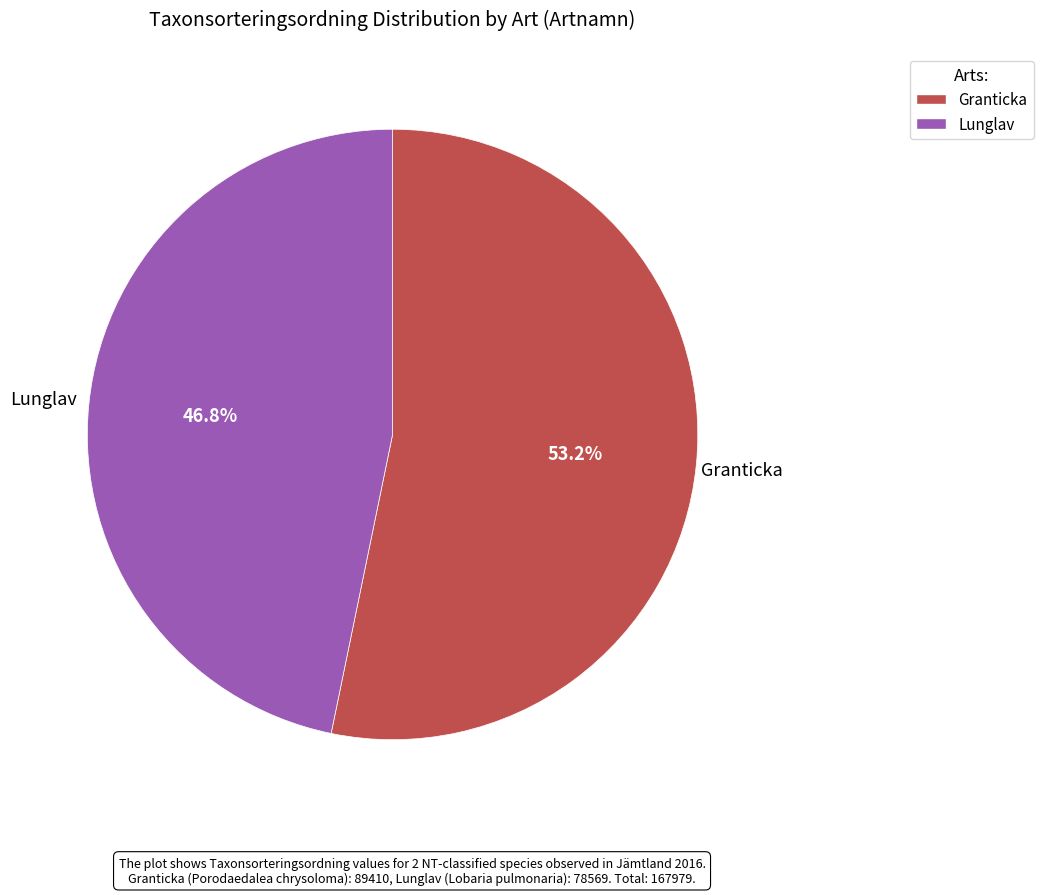

Is the sum of Lunglav and Granticka greater than half?

Yes